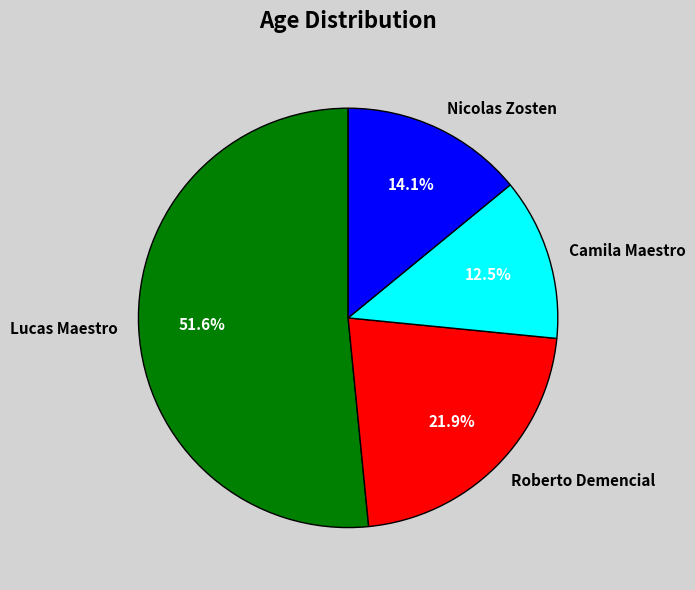

Approximately how many times larger is the value at Roberto Demencial compared to Nicolas Zosten?

1.6